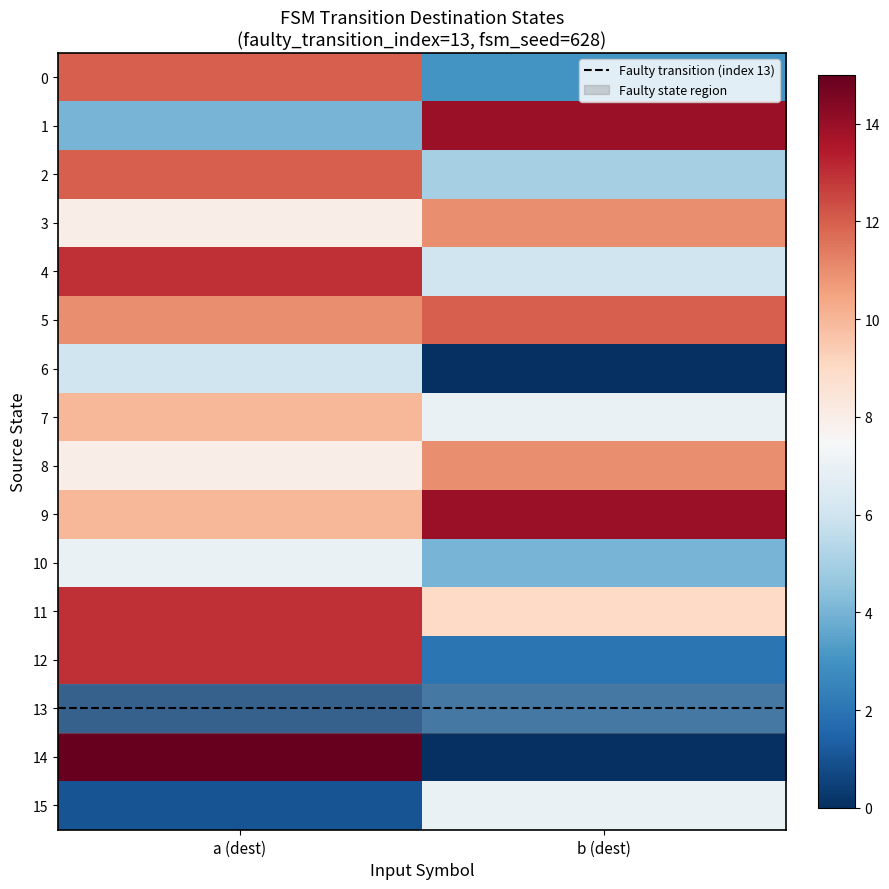

Which series changed the most between a (dest) and b (dest)?

14